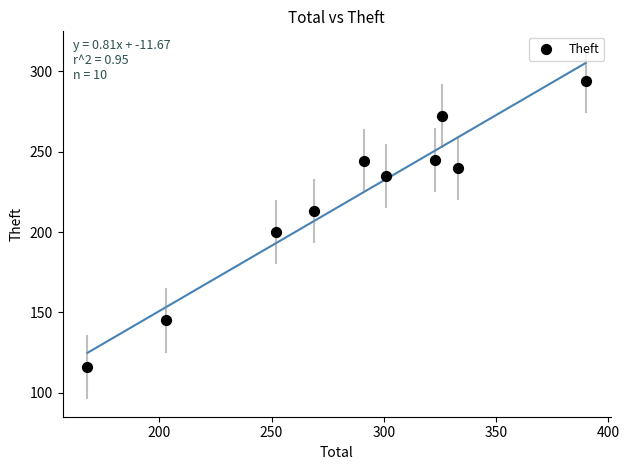

What is the average X value?

286